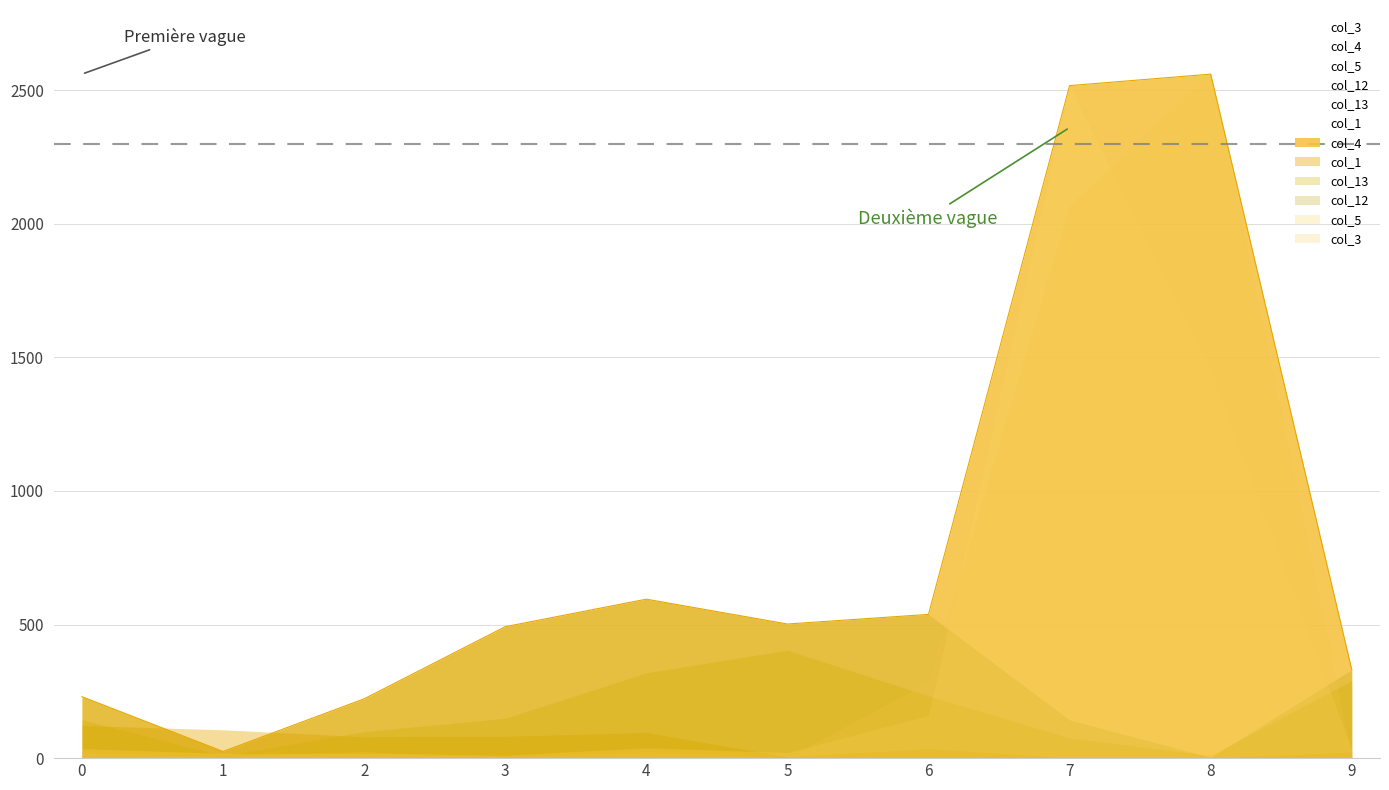

Is it true that col_3 equals 6 at 1?

True